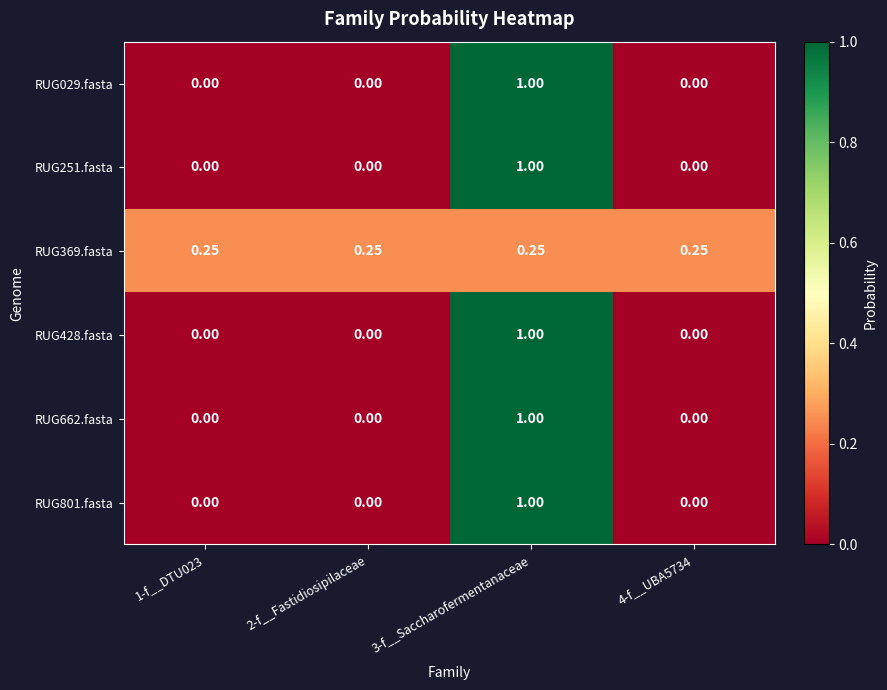

How many series are shown in this chart?

6